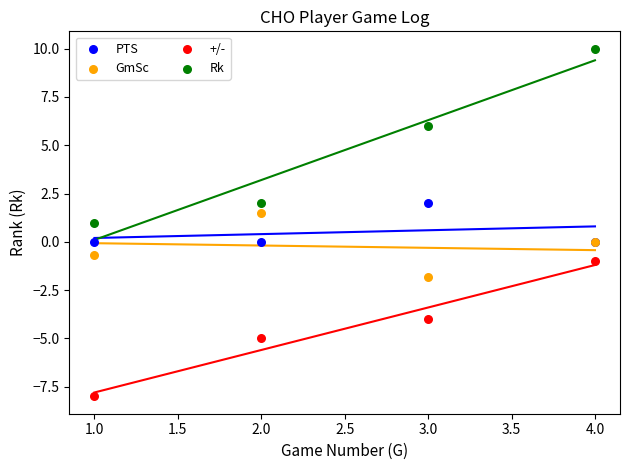

In the Rk series, what Y value is closest to 5?

6.0